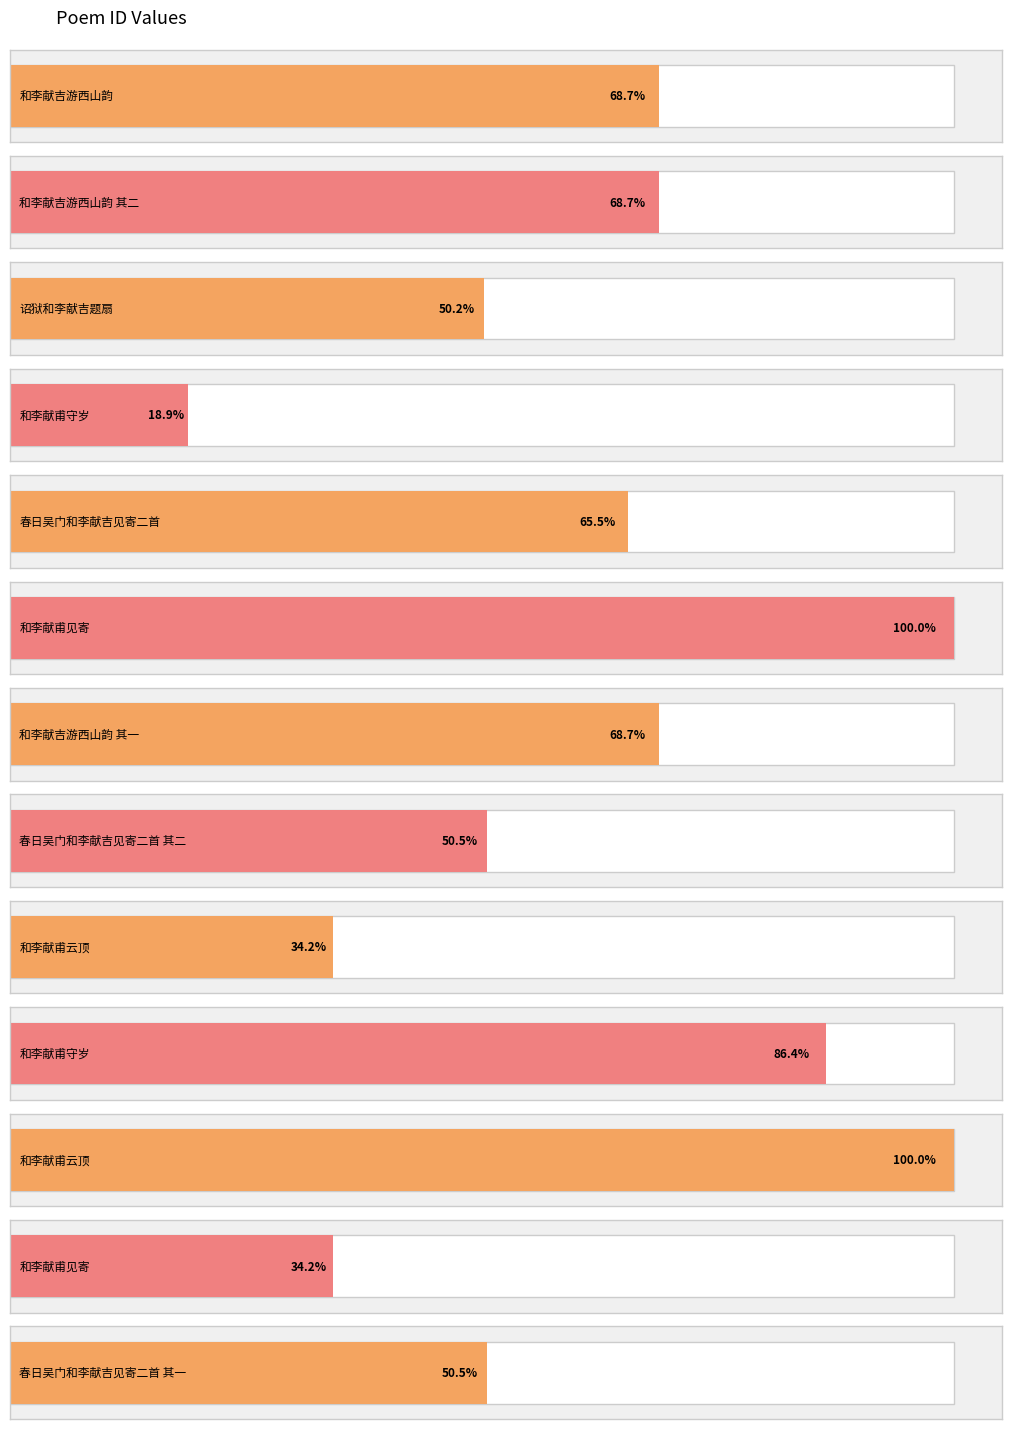

Which category has the lowest value across all series?

和李献甫守岁